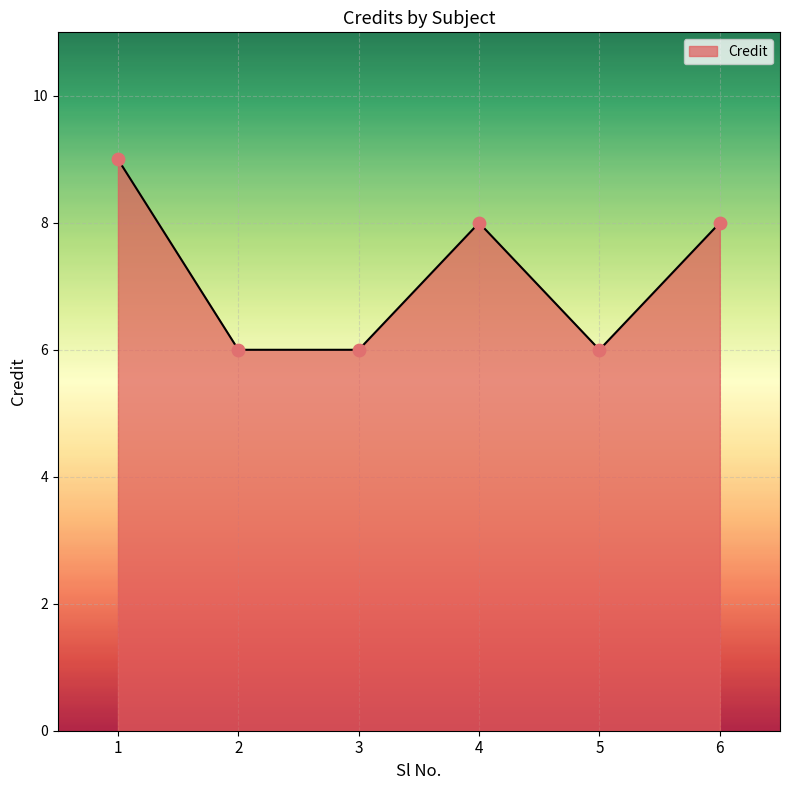

Between 1 and 4, which is larger?

1